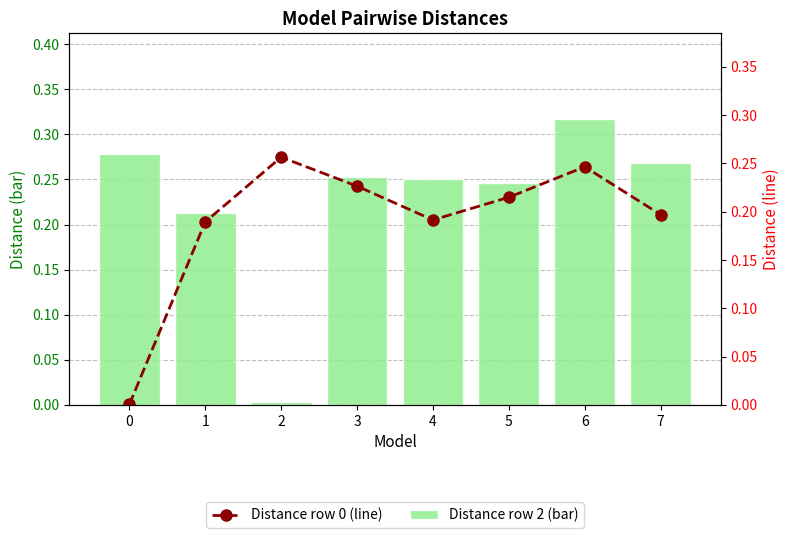

Read the Distance row 2 (mm) value at 7.

0.3